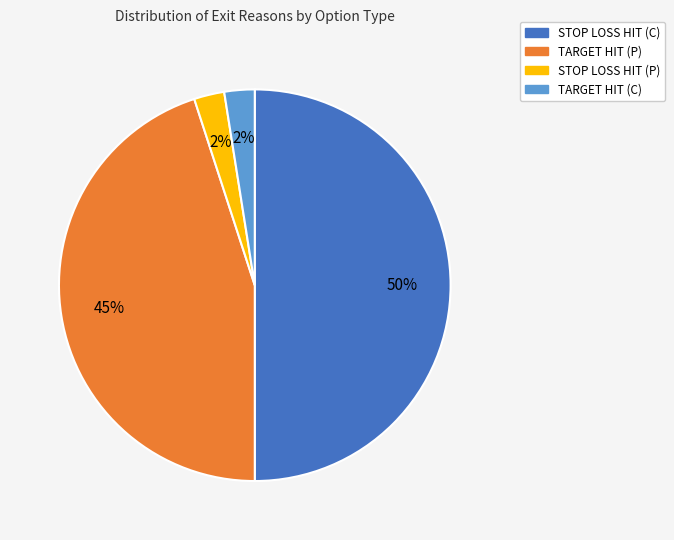

How many slices are in this pie chart?

4